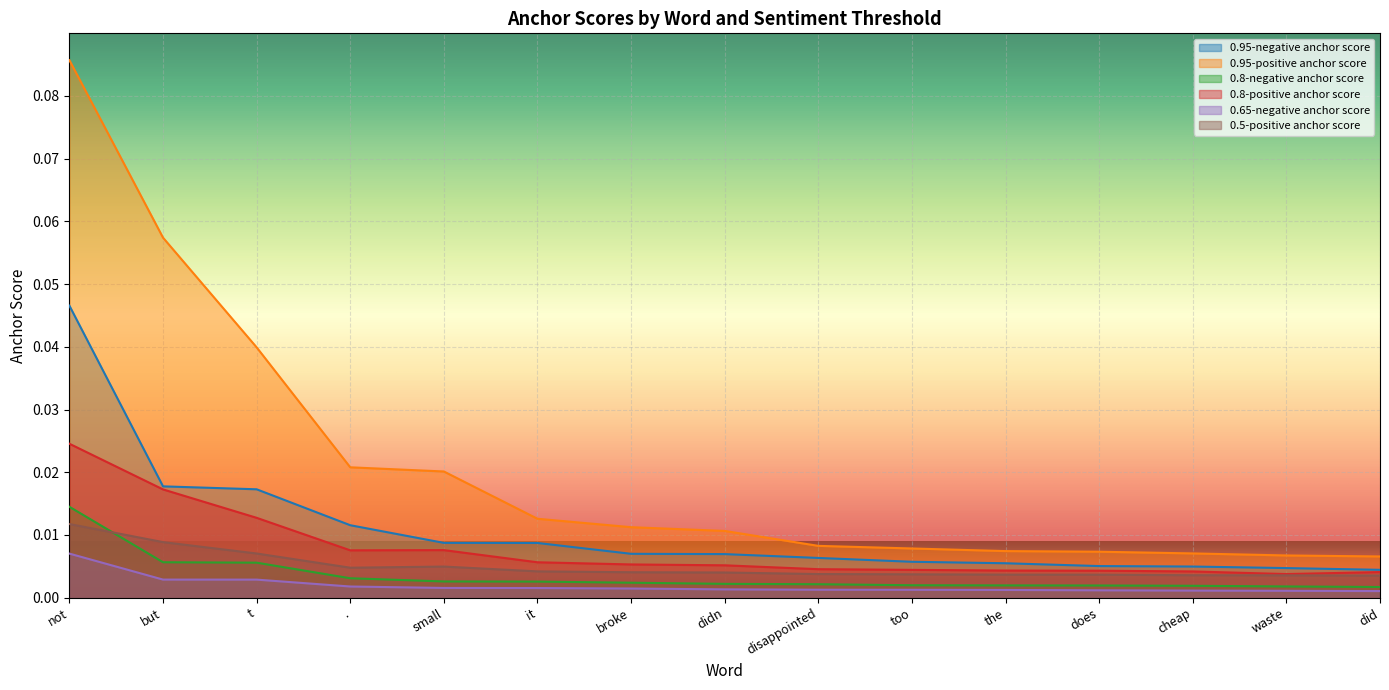

What is the label of the 10th point from the left?

too